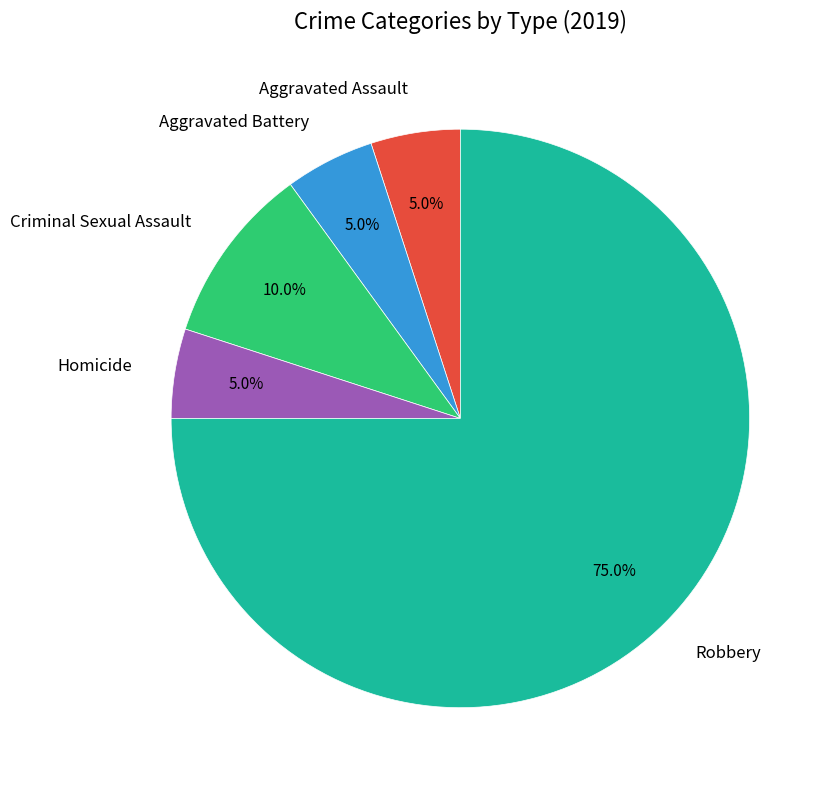

Approximately how many times larger is the value at Aggravated Assault compared to Criminal Sexual Assault?

0.5